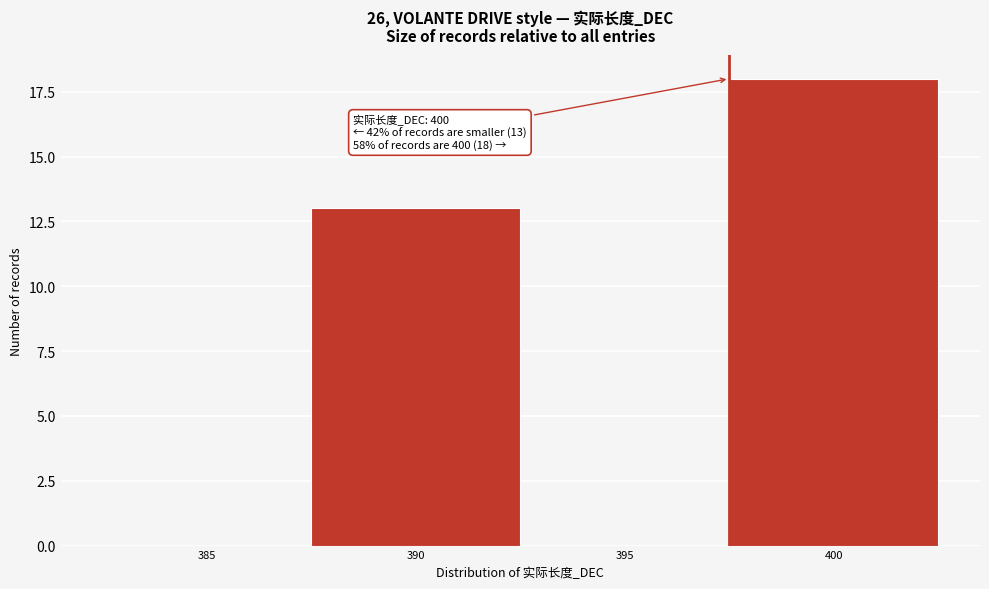

Reading left to right, transcribe all the data shown in this chart.

385=0	390=13	395=0	400=18